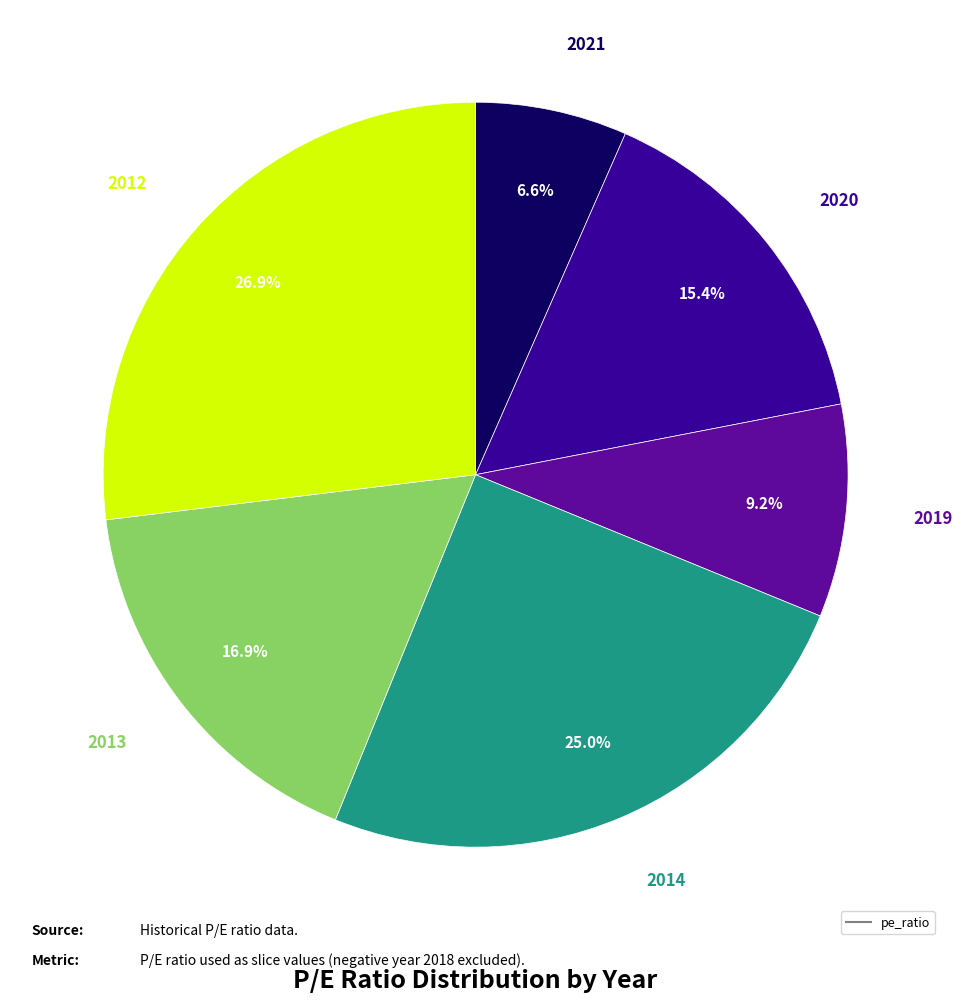

Count the number of slices in the pie.

6